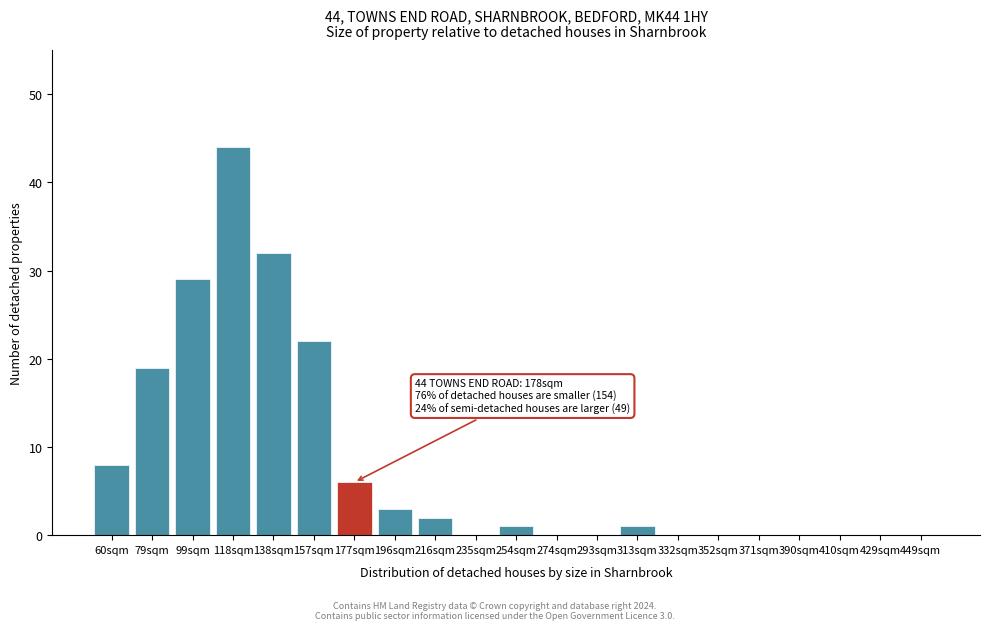

Reading left to right, transcribe all the data shown in this chart.

60sqm=8	79sqm=19	99sqm=29	118sqm=44	138sqm=32	157sqm=22	177sqm=6	196sqm=3	216sqm=2	235sqm=0	254sqm=1	274sqm=0	293sqm=0	313sqm=1	332sqm=0	352sqm=0	371sqm=0	390sqm=0	410sqm=0	429sqm=0	449sqm=0